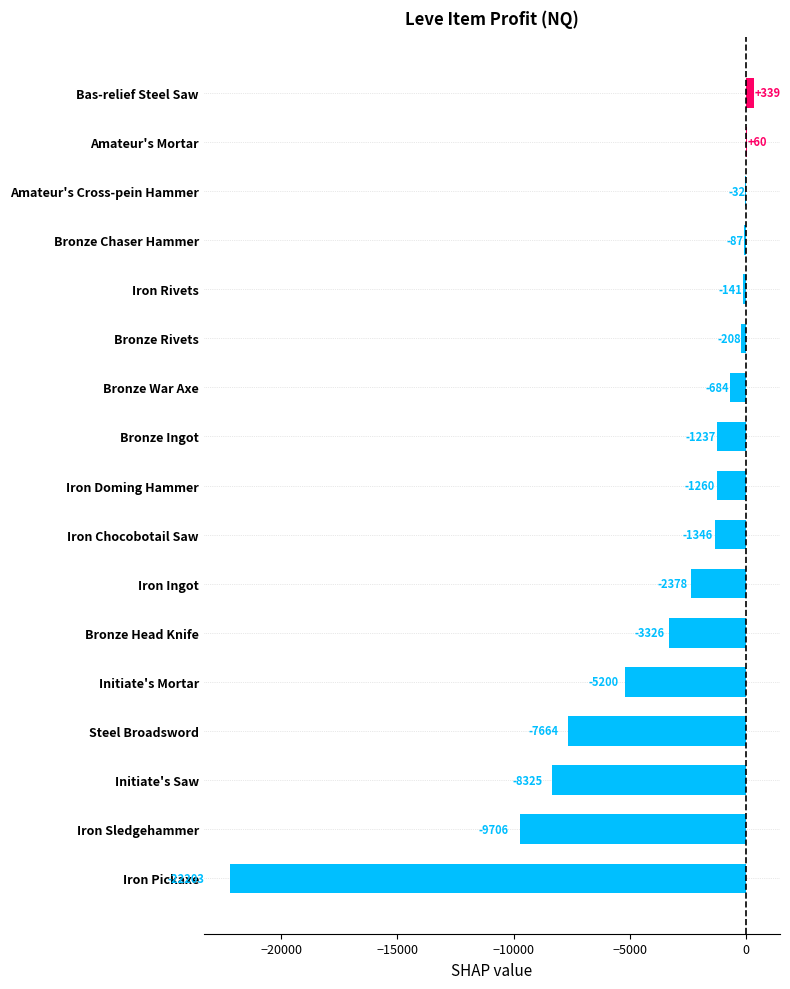

What is the change in value from Steel Broadsword to Initiate's Mortar?

+2464.0